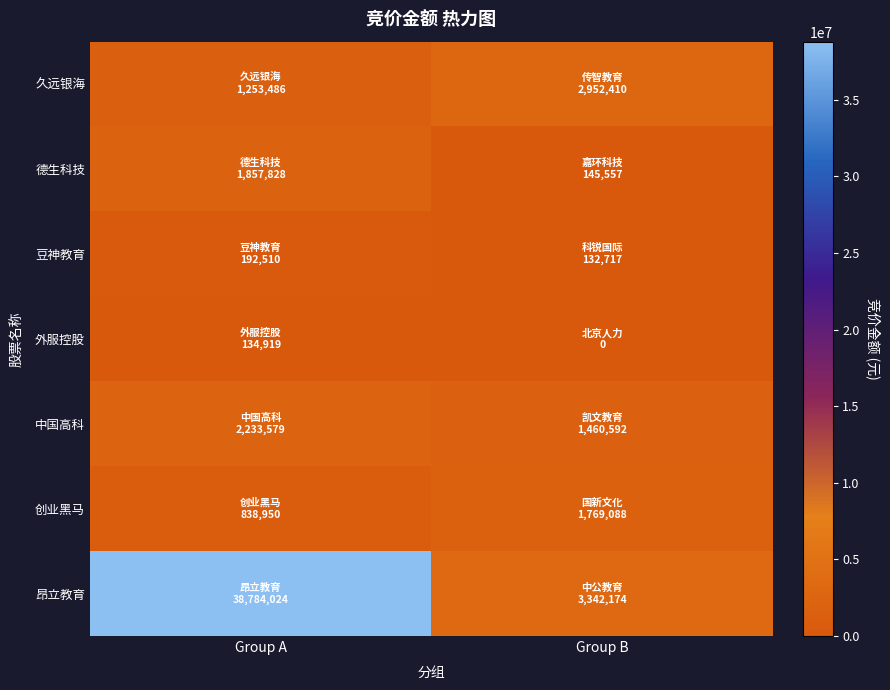

Reading right to left, what are all the values shown in this chart?

久远银海: Group B=2952410	Group A=1253486
德生科技: Group B=145557	Group A=1857828
豆神教育: Group B=132717	Group A=192510
外服控股: Group B=0	Group A=134919
中国高科: Group B=1460592	Group A=2233579
创业黑马: Group B=1769088	Group A=838950
昂立教育: Group B=3342174	Group A=38784024